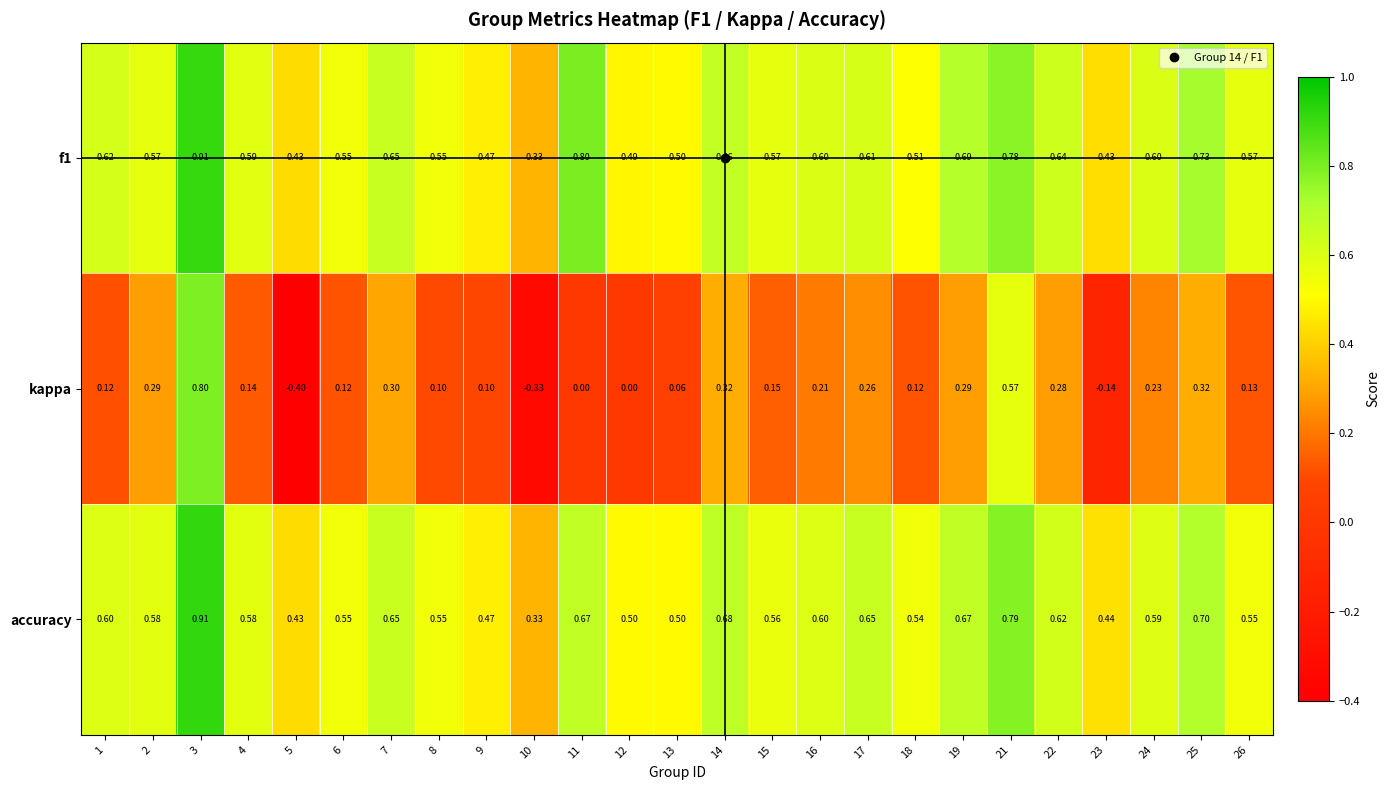

Is the value of kappa at 17 greater than the value of accuracy at 16?

No